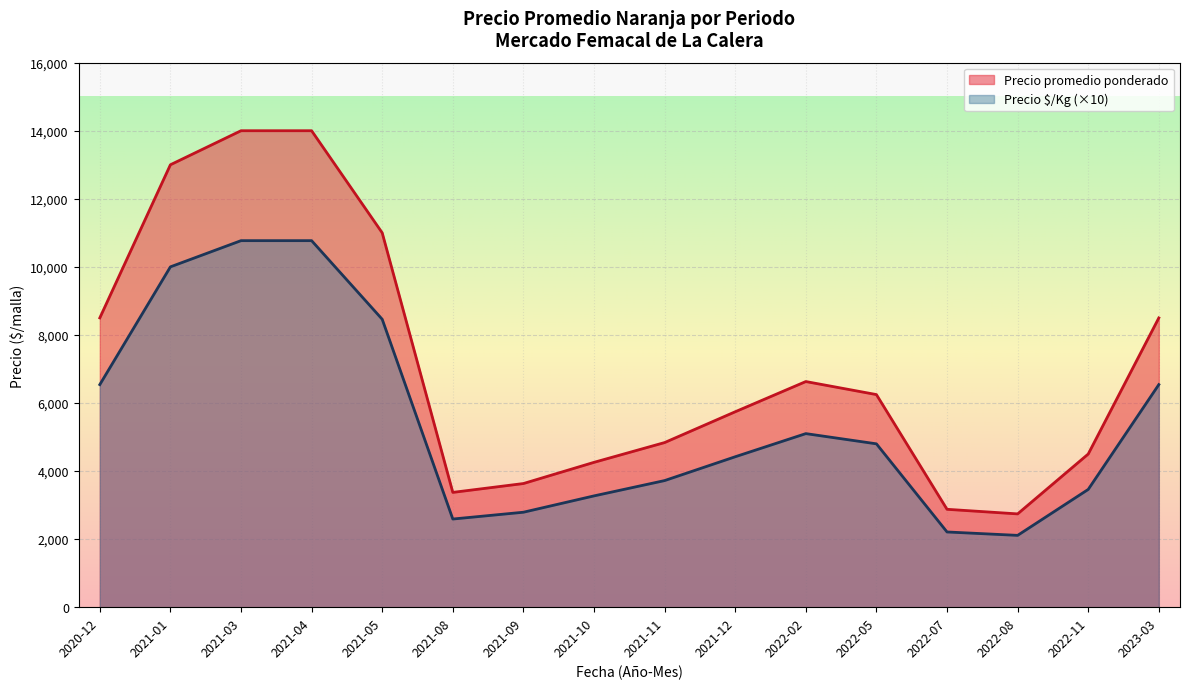

Rank the series by their maximum value, from lowest to highest.

Precio $/Kg (×10), Precio promedio ponderado